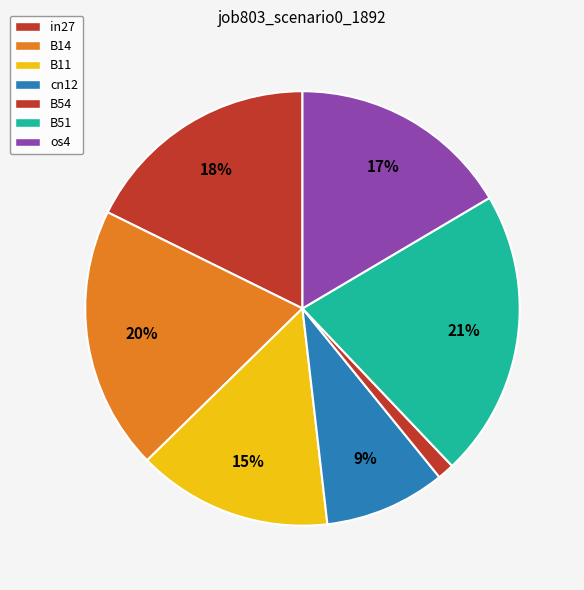

To the nearest percent, what percentage of the pie is B11?

15%